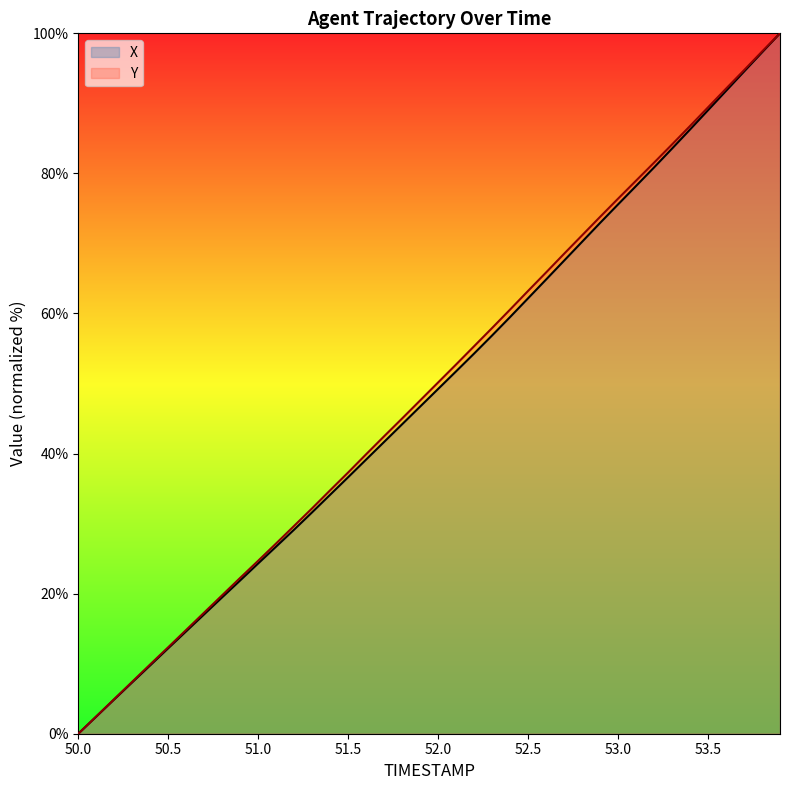

Is it true that X equals 40.7 at 53.5?

False